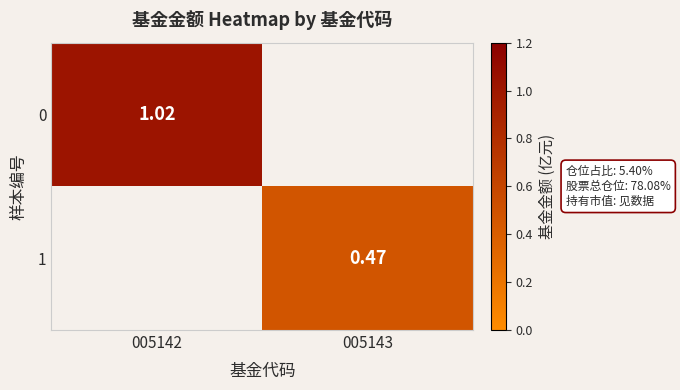

At which label does 0 reach its minimum?

005142